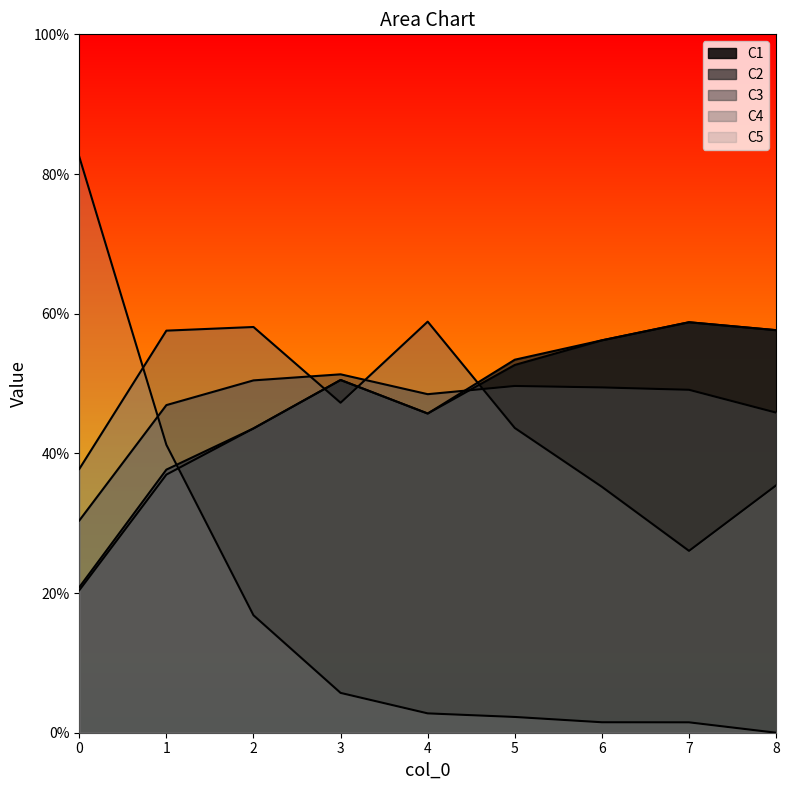

The value of C4 at 2 is 0.2. True or false?

False